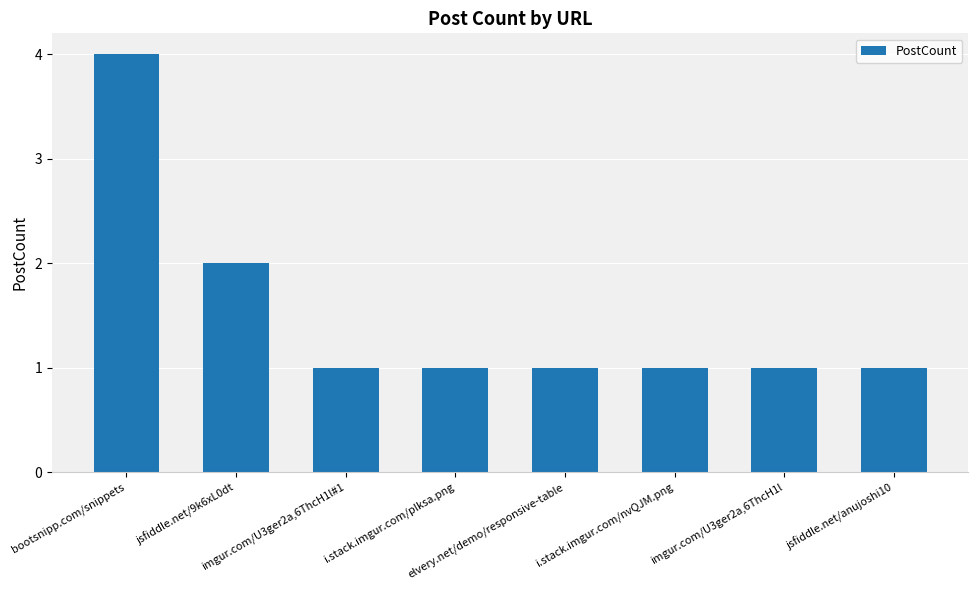

Reading left to right, list all the values displayed in this chart.

4	2	1	1	1	1	1	1